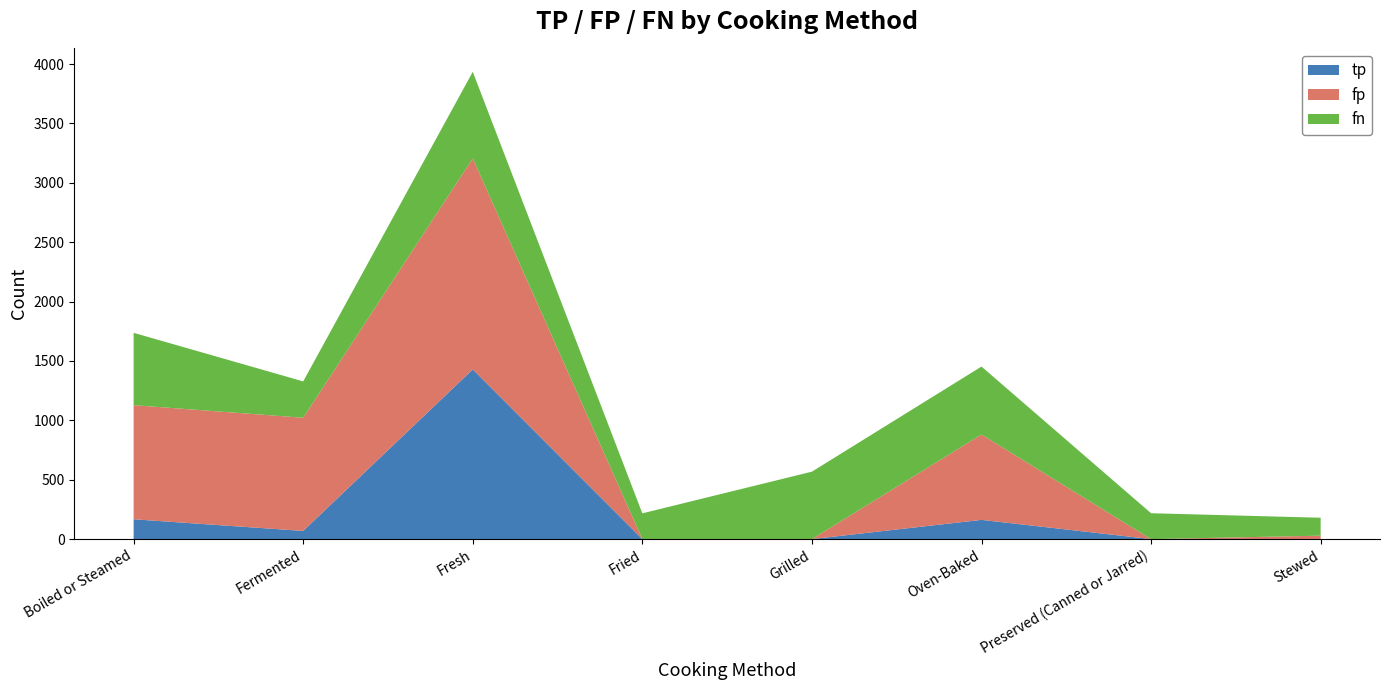

Reading left to right, what are all the values shown in this chart?

tp: 167	69	1429	0	0	162	0	0
fp: 961	953	1777	0	0	719	0	29
fn: 609	306	729	217	568	572	218	151